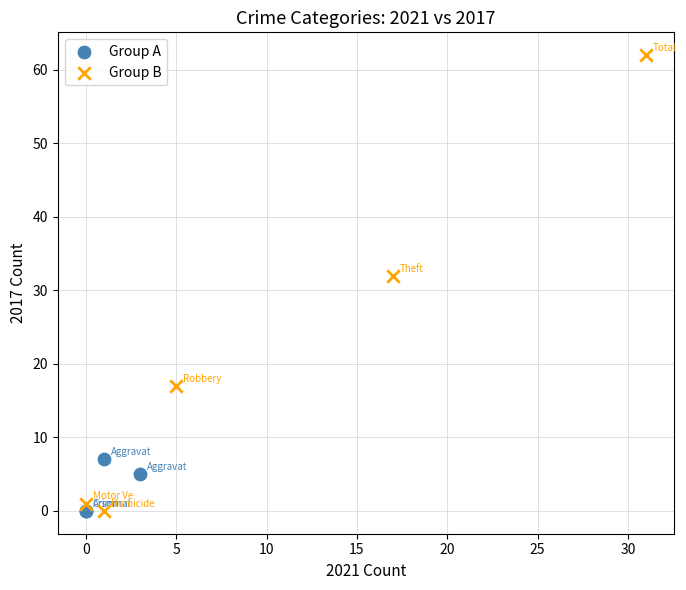

Which series has the widest spread of Y values?

Group B